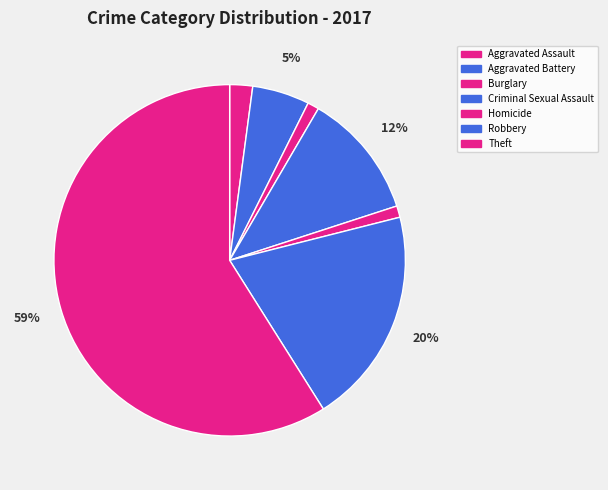

Which has a higher value, Theft or Criminal Sexual Assault?

Theft